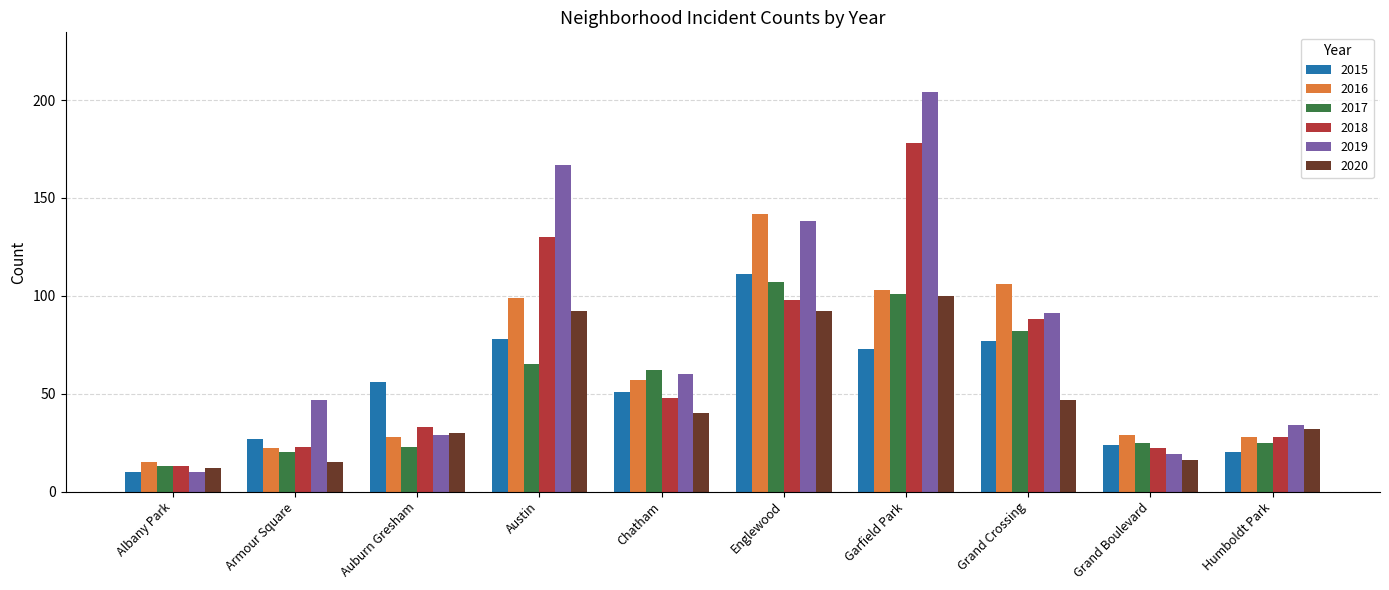

Which series has the widest spread of values?

2019